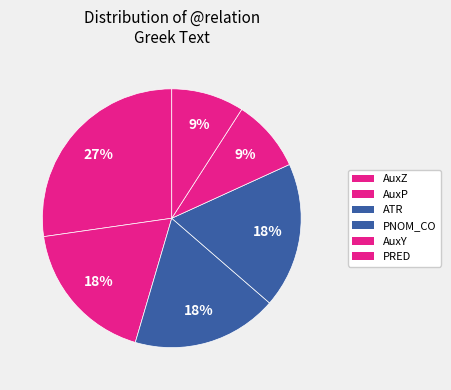

How many slices are in this pie chart?

6